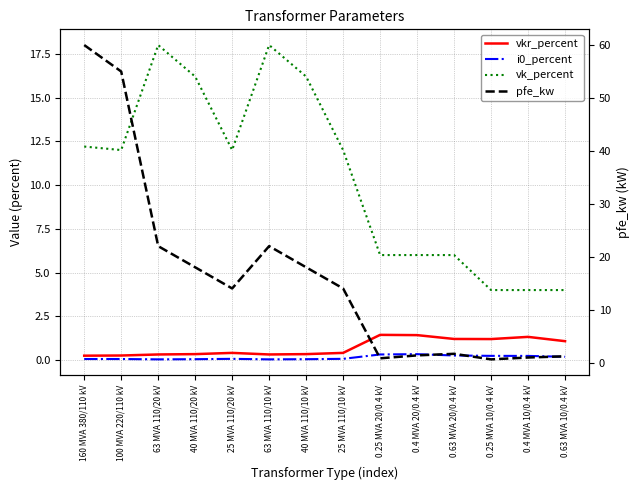

True or false: vkr_percent has a value of 0.3 at 40 MVA 110/10 kV.

True